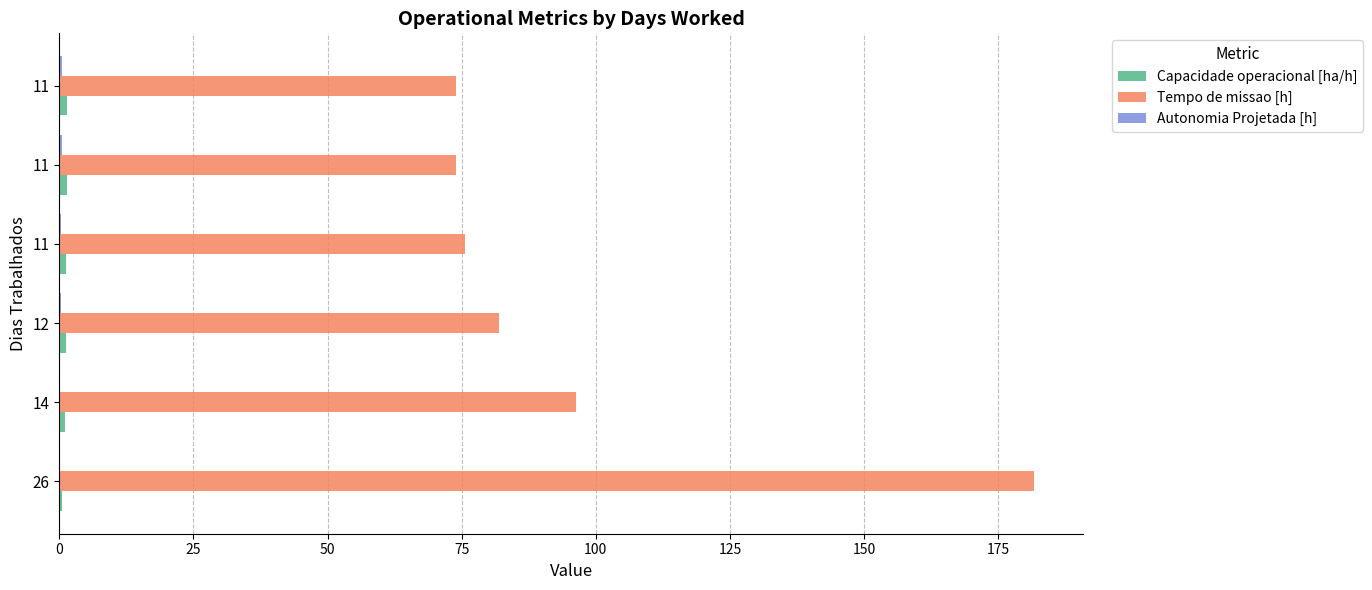

How many distinct data groups are displayed?

3